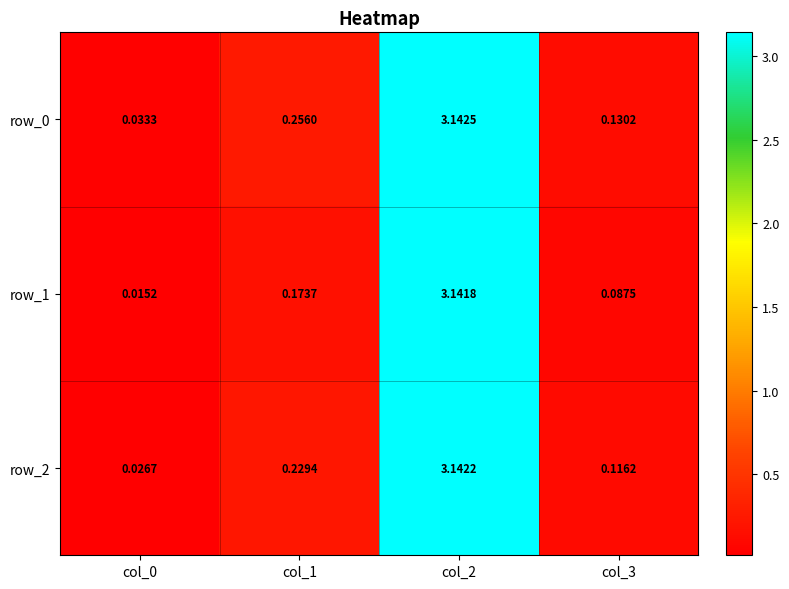

At how many categories does at least one series exceed 2?

1